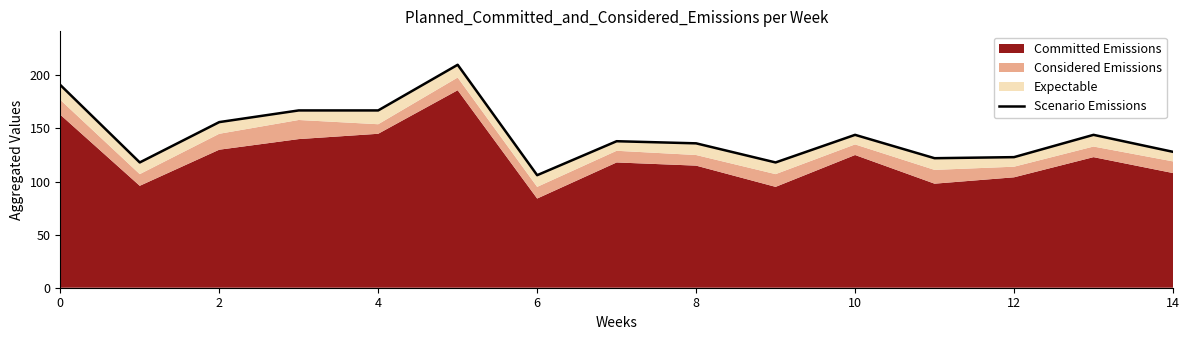

Reading left to right, transcribe all the data shown in this chart.

191	118	156	167	167	210	106	138	136	118	144	122	123	144	128